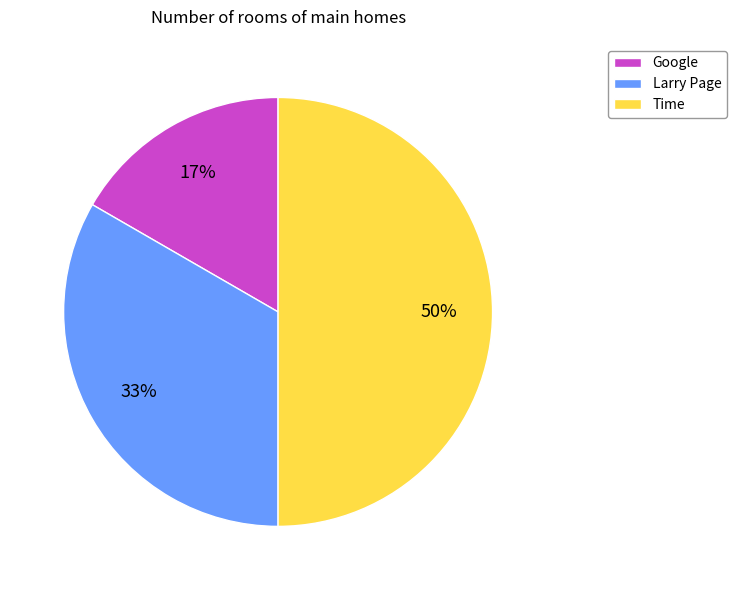

To the nearest percent, what is the difference between the Larry Page and Time slice percentages?

17%